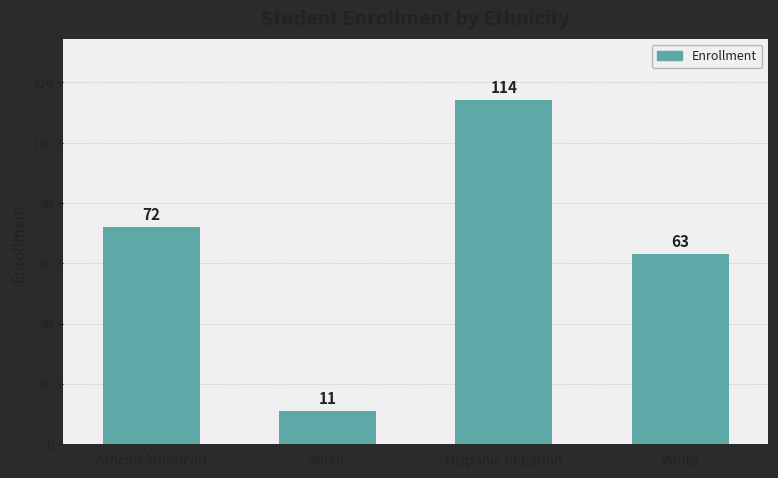

Reading left to right, transcribe all the data shown in this chart.

72	11	114	63